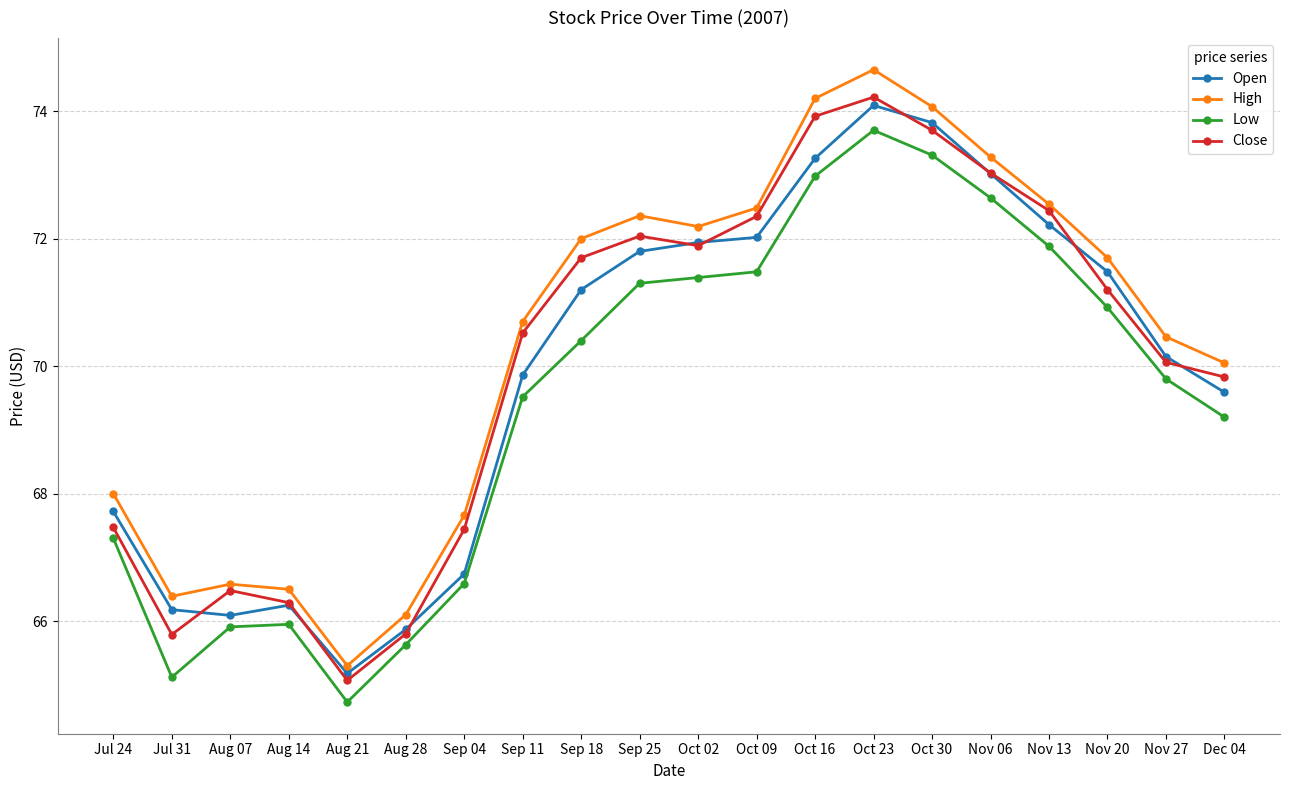

What is the highest value of the Open series?

74.1